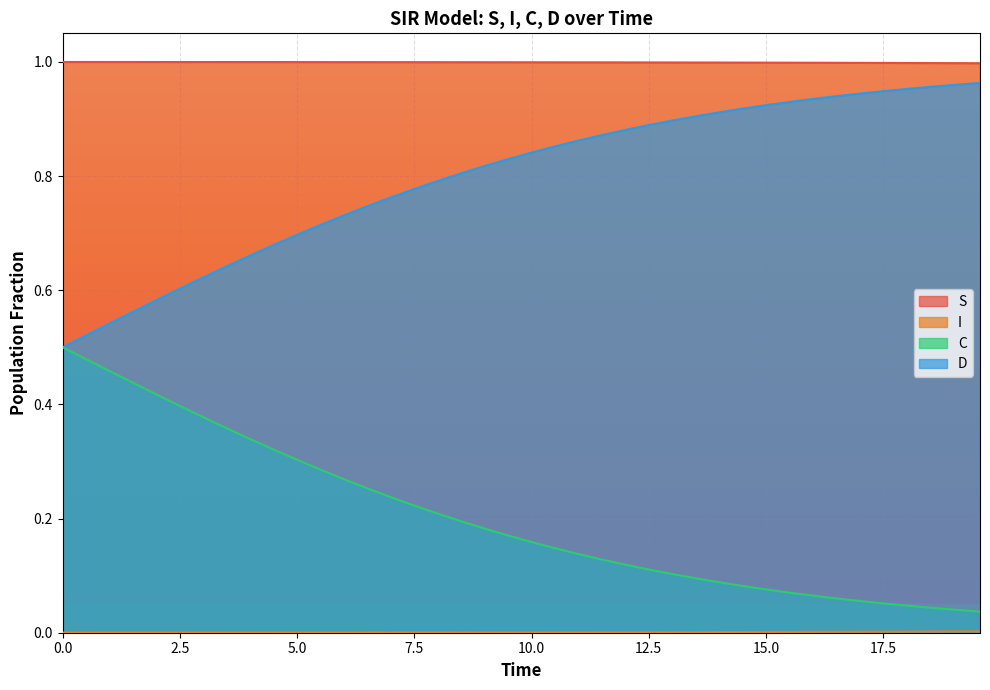

True or false: S and C cross at least once.

False